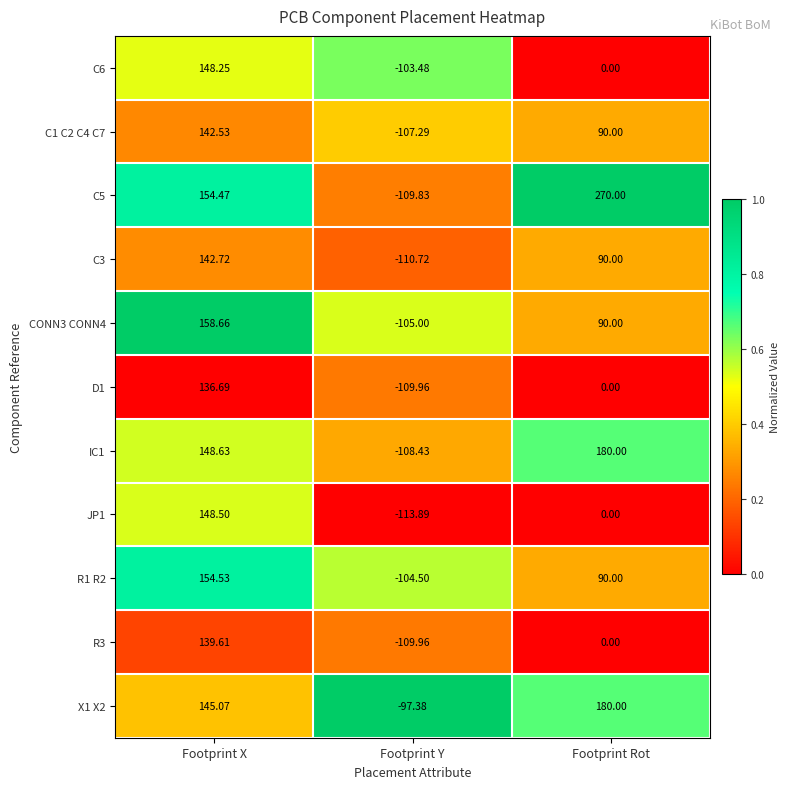

Between Footprint X and Footprint Rot, which series saw the biggest shift?

JP1